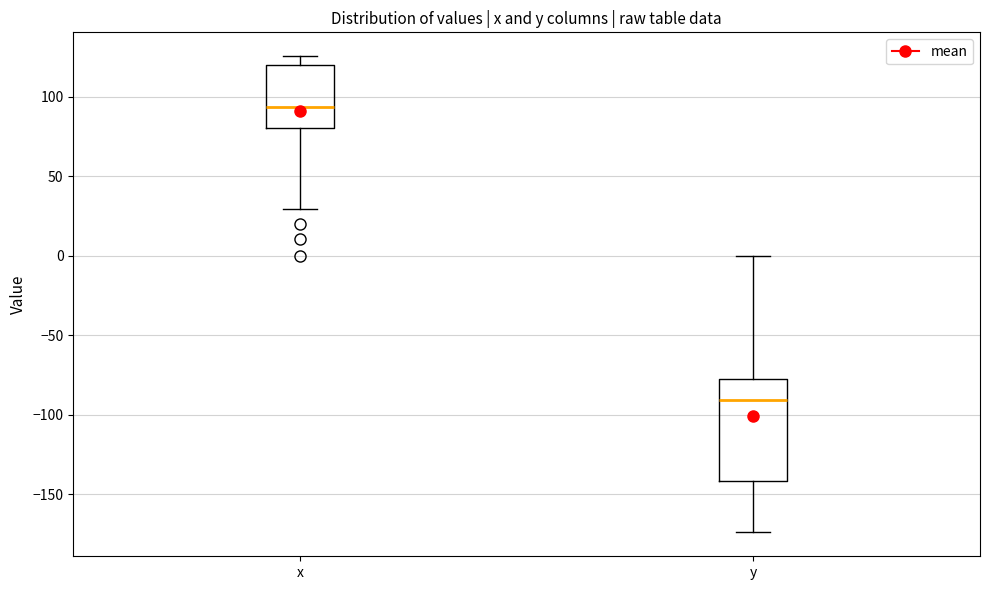

Reading left to right, read every box against the y-axis: the position of its median line, the range the box covers, and the ends of its whiskers. The values are not printed on the chart, so give them approximately, as read against the axis.

x: median 95, box 80 to 120, whiskers 30 to 125
y: median -90, box -140 to -80, whiskers -175 to 0